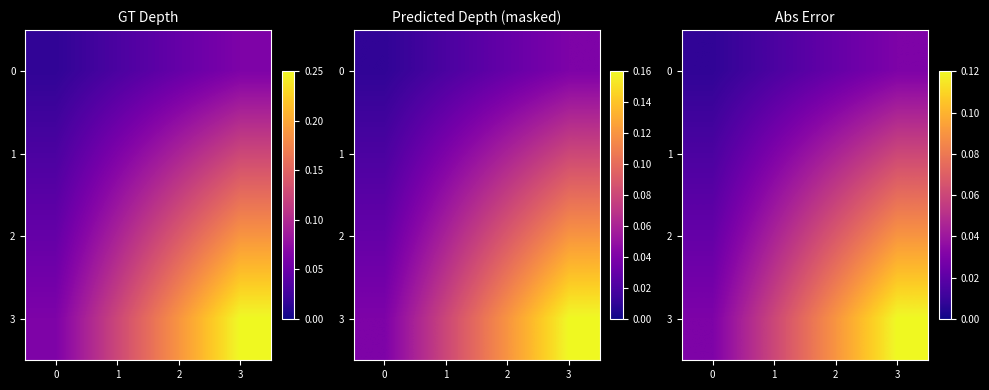

Which series changed the most between 0 and 1?

3